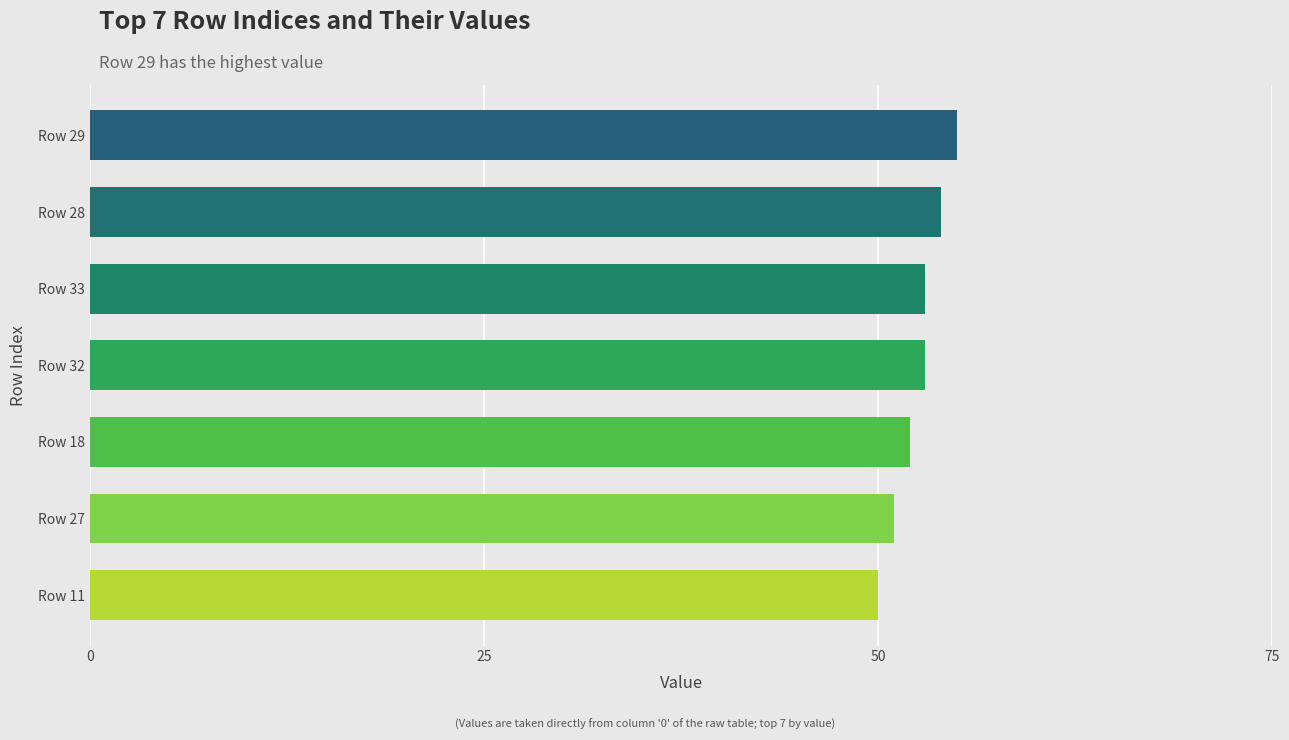

Approximately how many times larger is the value at Row 18 compared to Row 28?

1.0